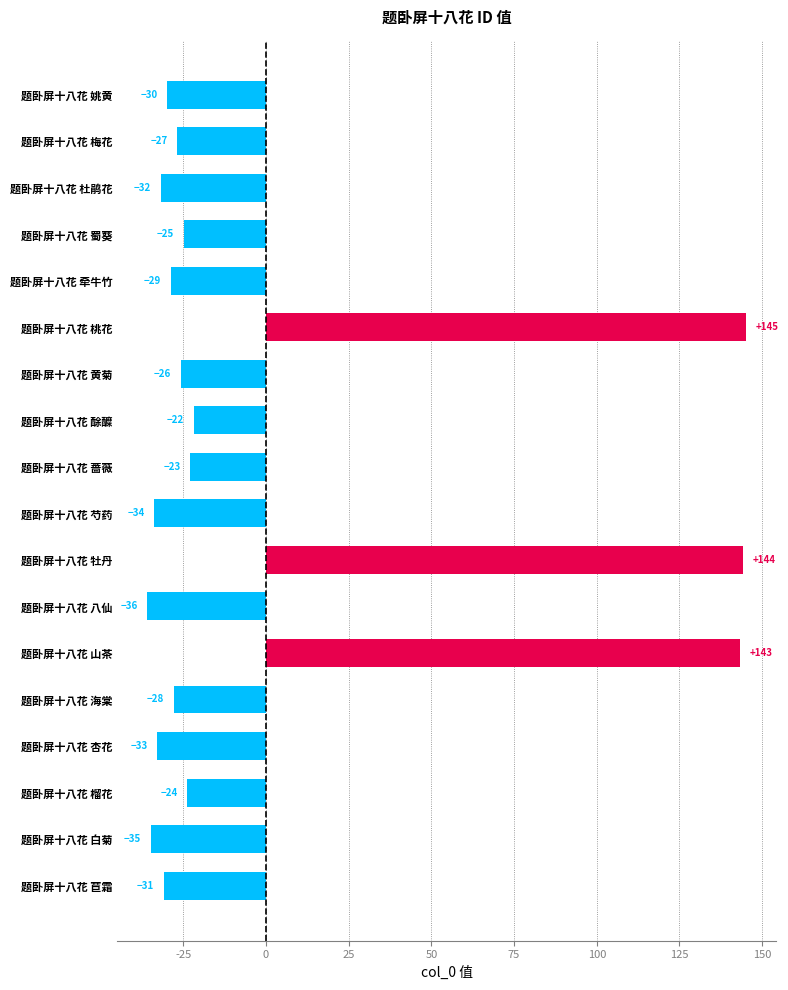

How many bars are there in total?

18